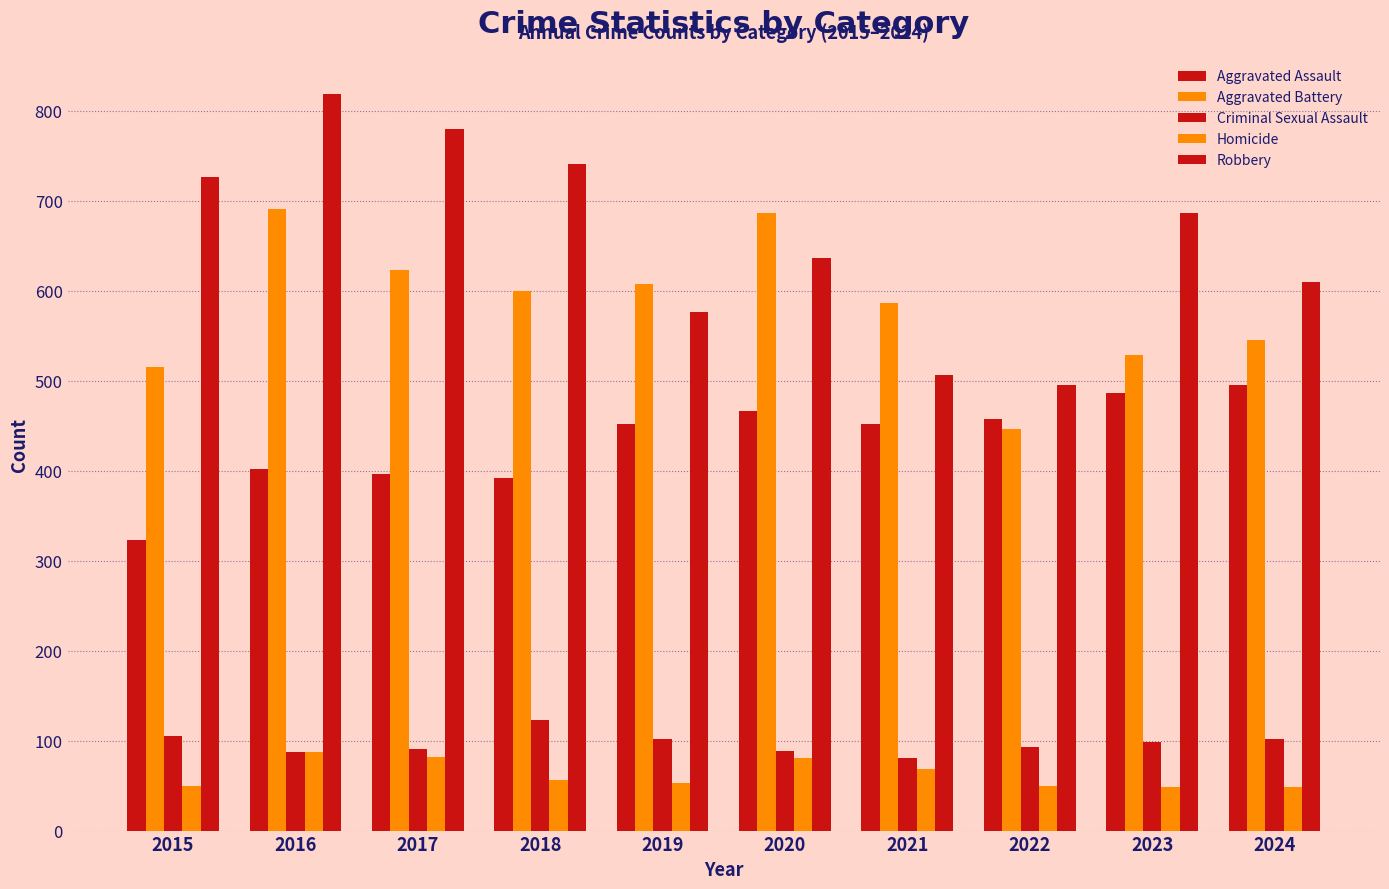

Where is Aggravated Assault nearest to the value 409?

2016